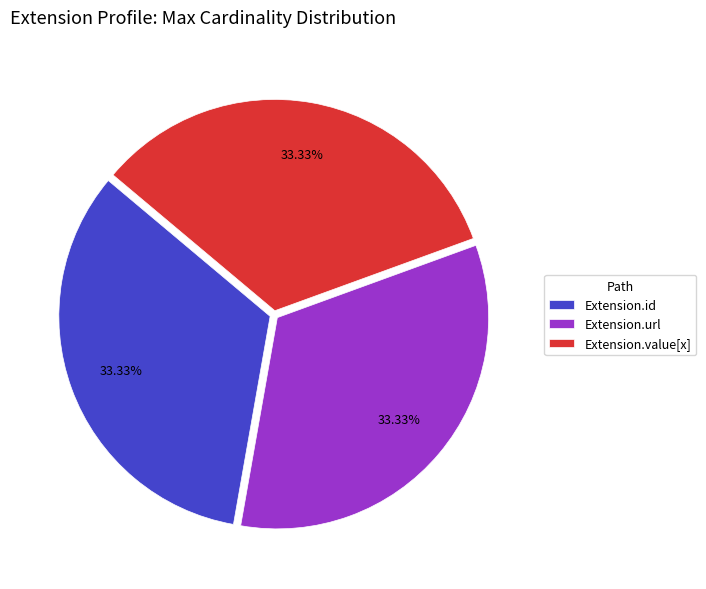

Is the sum of Extension.url and Extension.value[x] greater than half?

Yes